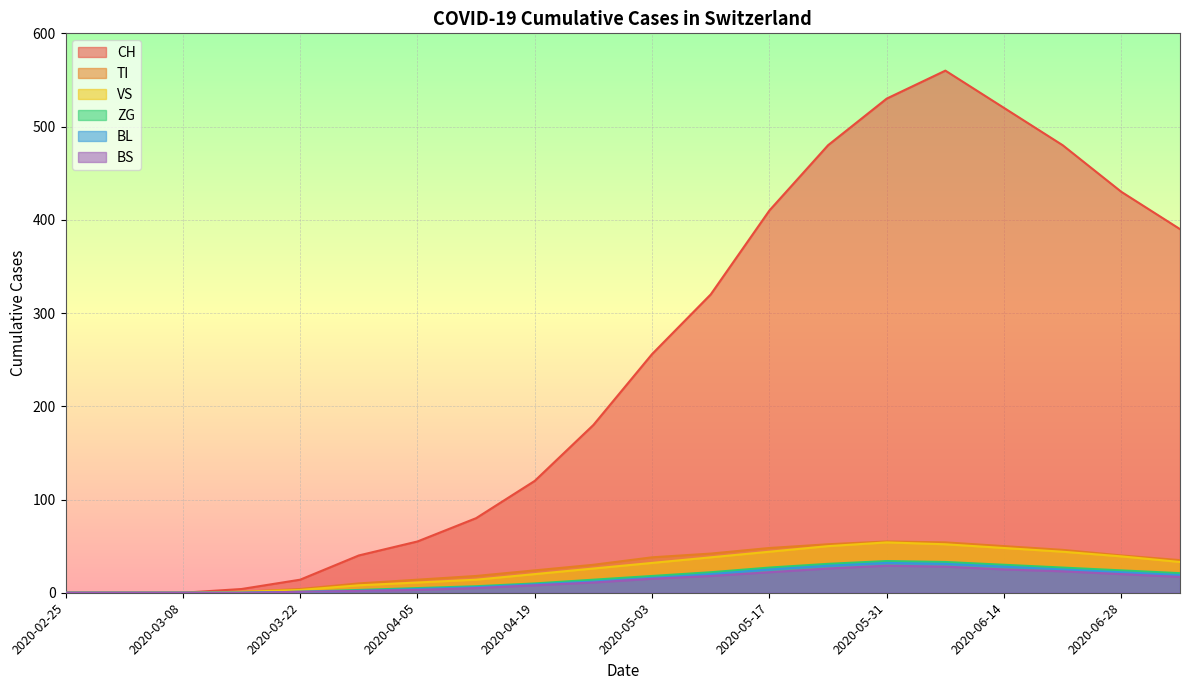

What is the label of the 8th point from the right?

2020-05-17